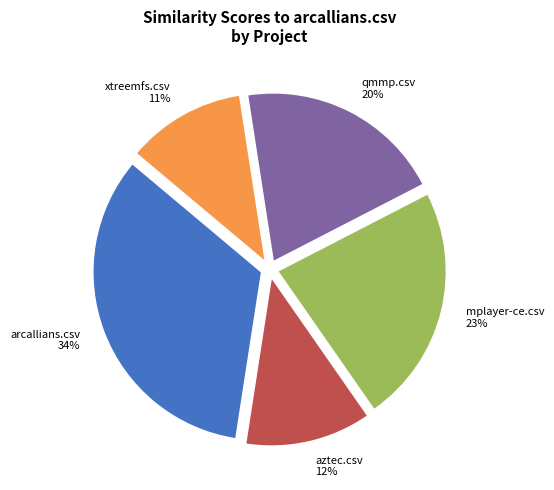

How many segments does this pie chart have?

5